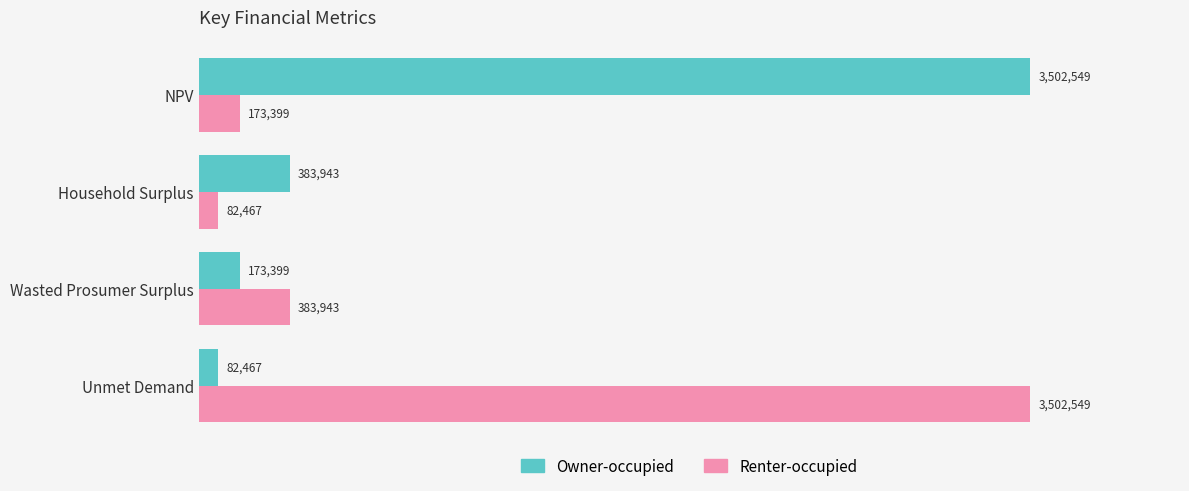

What are all the series names shown in the legend?

Owner-occupied, Renter-occupied